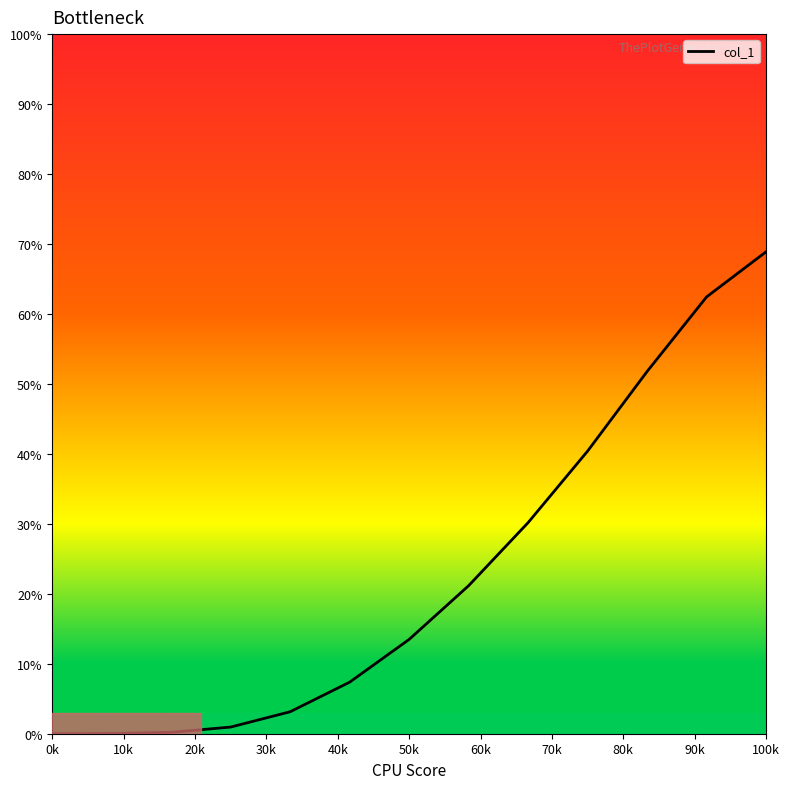

What is the average value?

23.1